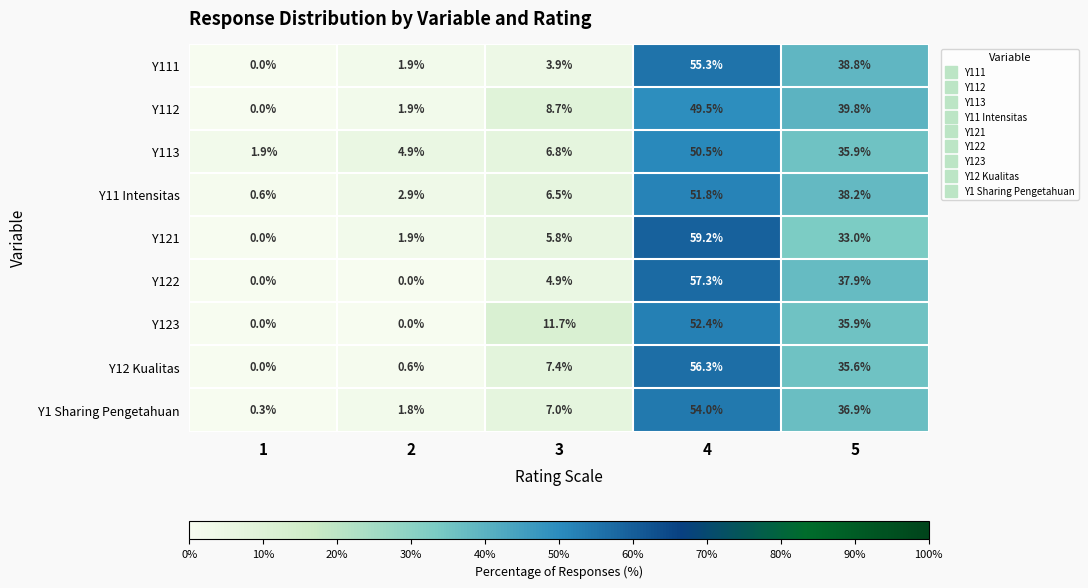

How many data points in Y113 are above 6?

3